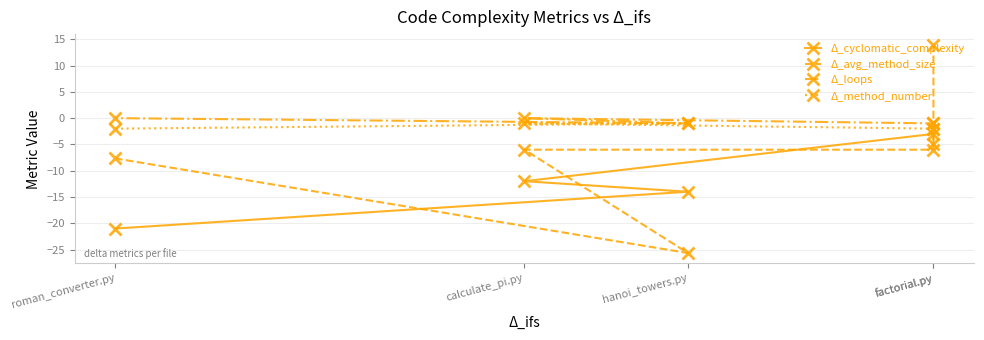

Read the Δ_method_number value at calculate_pi.py.

-1.0